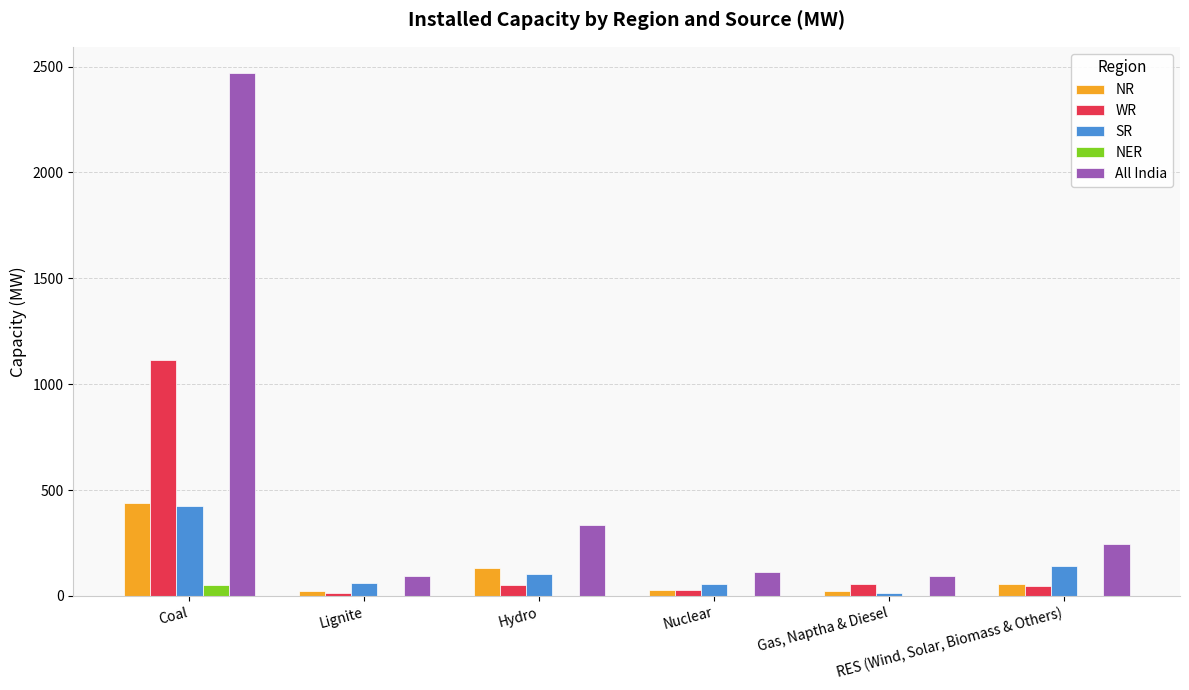

Count the number of categories in the chart.

6